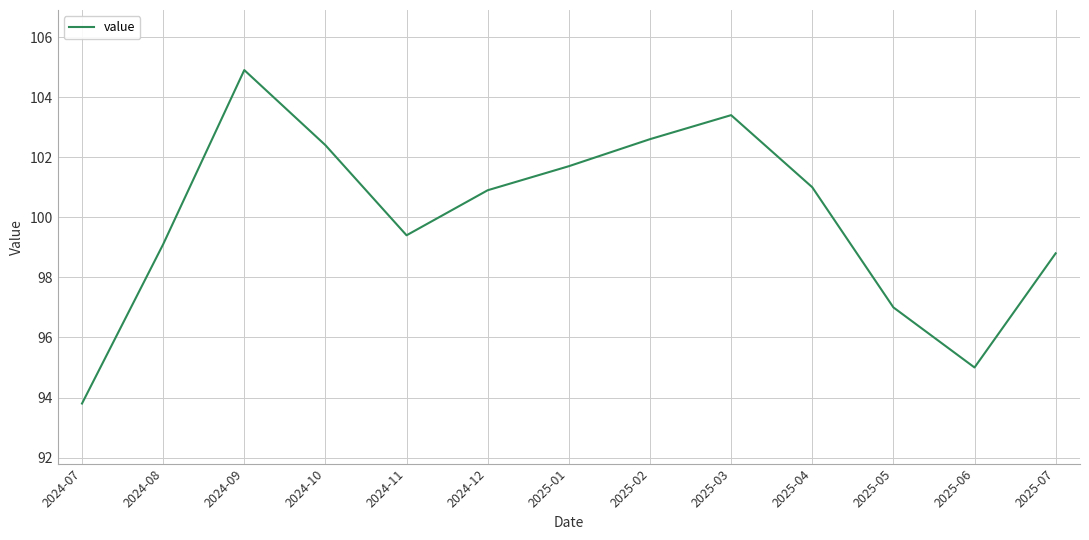

Which category has the lowest value across all series?

2024-07